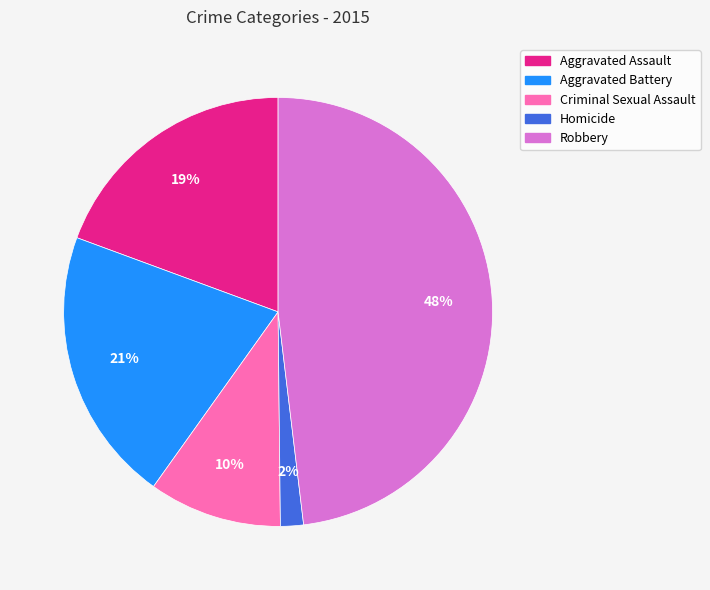

How many segments does this pie chart have?

5